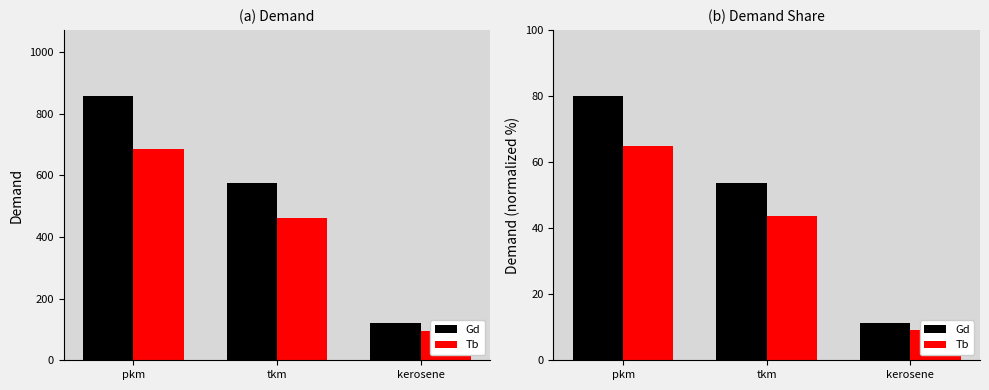

Reading left to right, transcribe all the data shown in this chart.

Gd: 80.0	53.8	11.2
Tb: 65.0	43.7	9.1